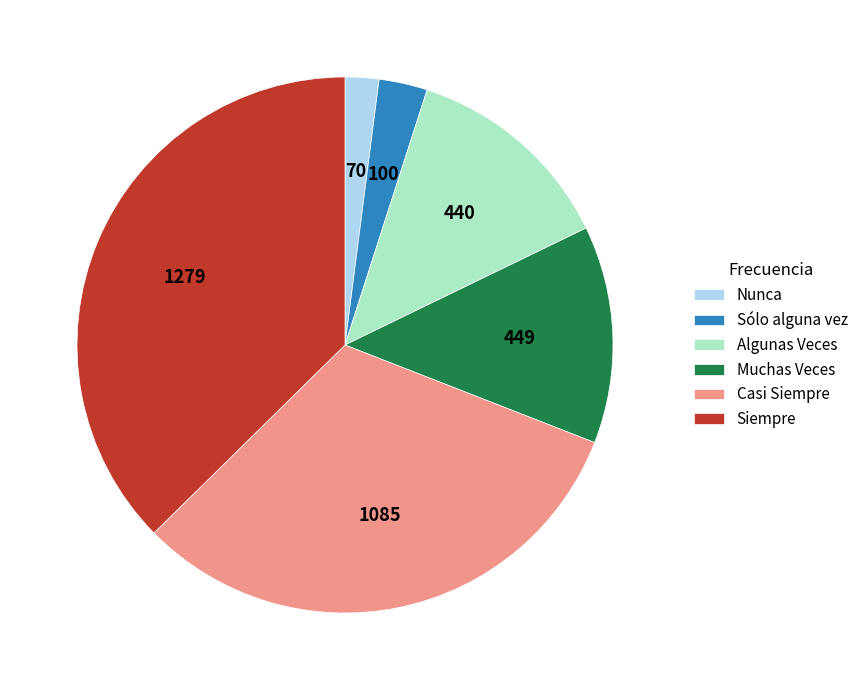

How many segments does this pie chart have?

6